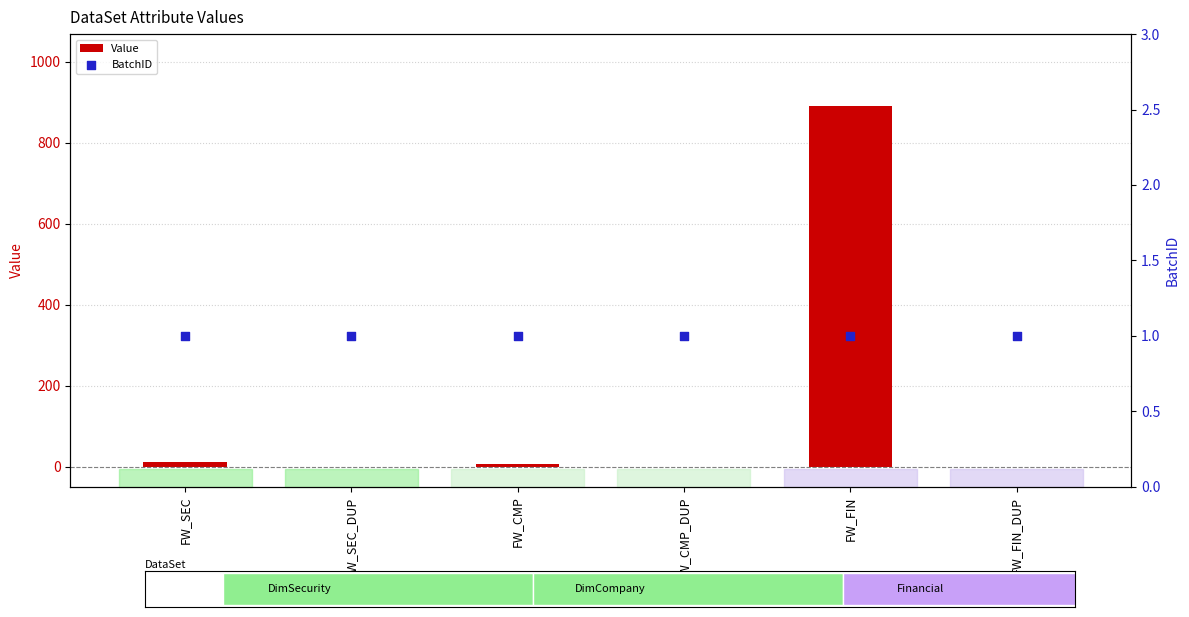

Which series reaches the minimum Y coordinate?

Value